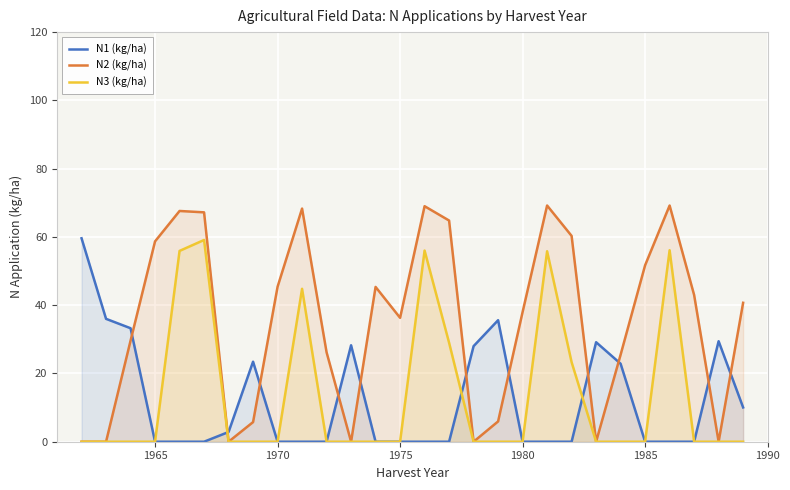

How many series are shown in this chart?

3